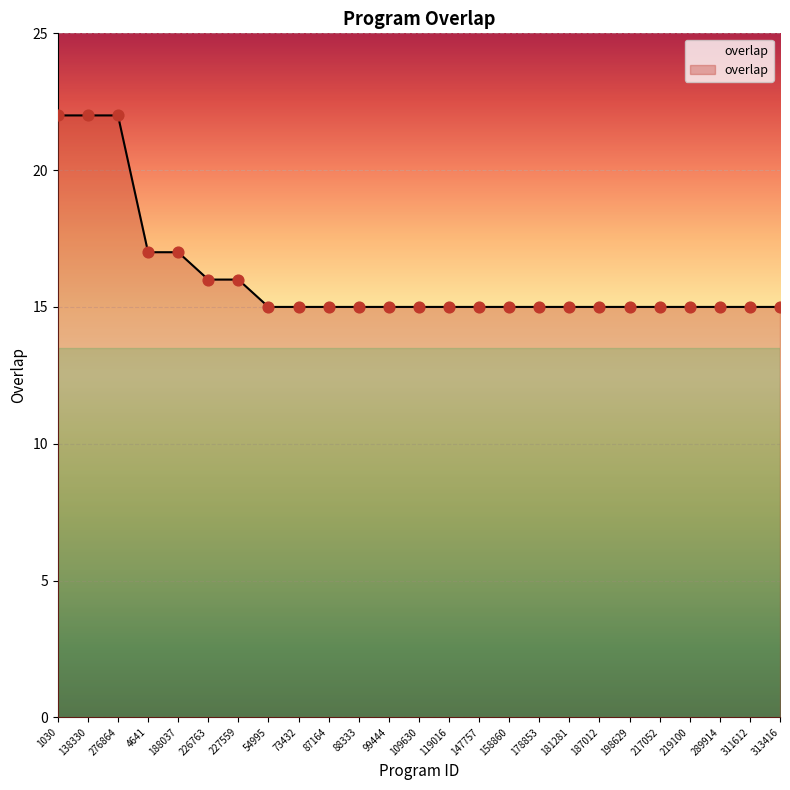

What is the ratio of the value at 276864 to the value at 54995?

1.5